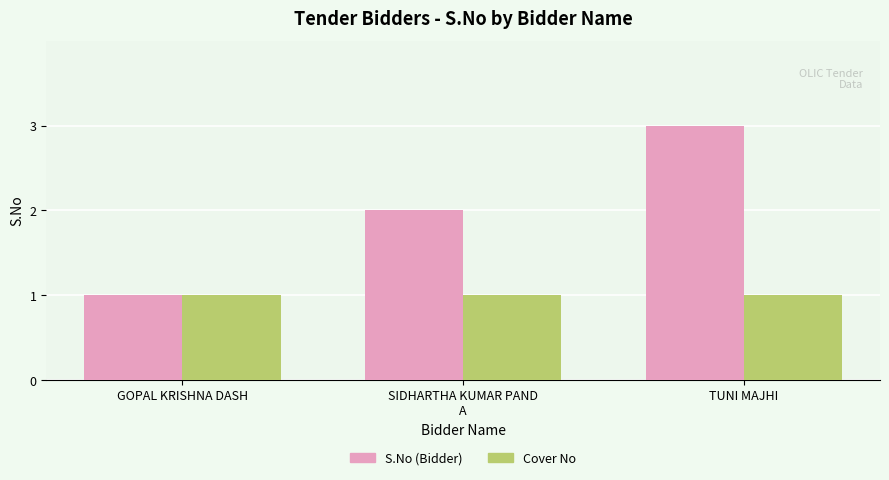

What is the label of the 3rd bar from the right?

GOPAL KRISHNA DASH